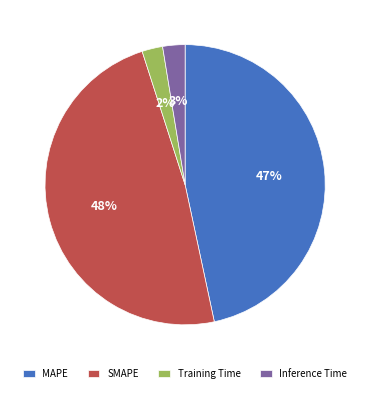

What percentage is the Inference Time slice, to the nearest percent?

3%